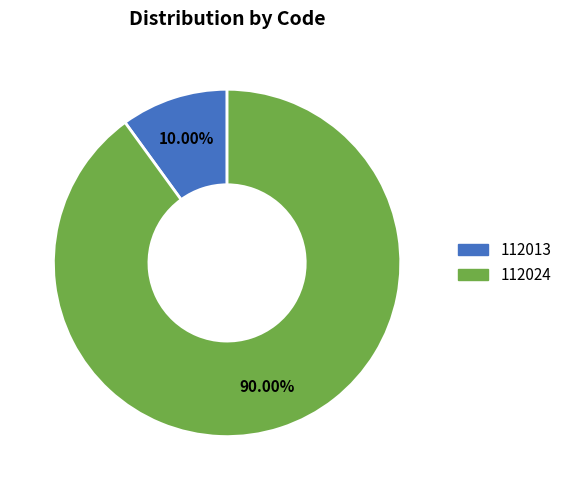

Is there any slice that represents more than half of the pie?

Yes